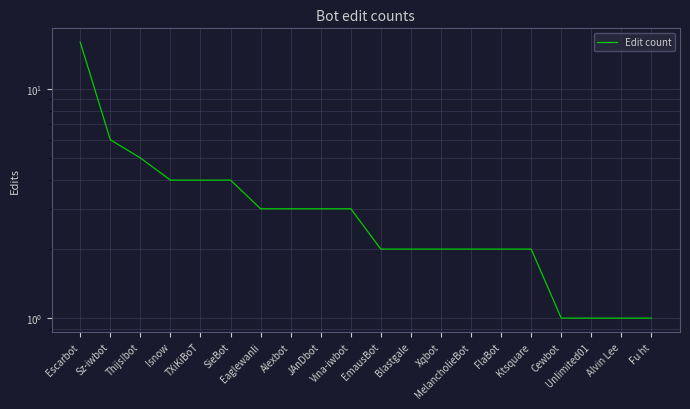

Reading right to left, extract all data points from this chart.

1	1	1	1	2	2	2	2	2	2	3	3	3	3	4	4	4	5	6	16